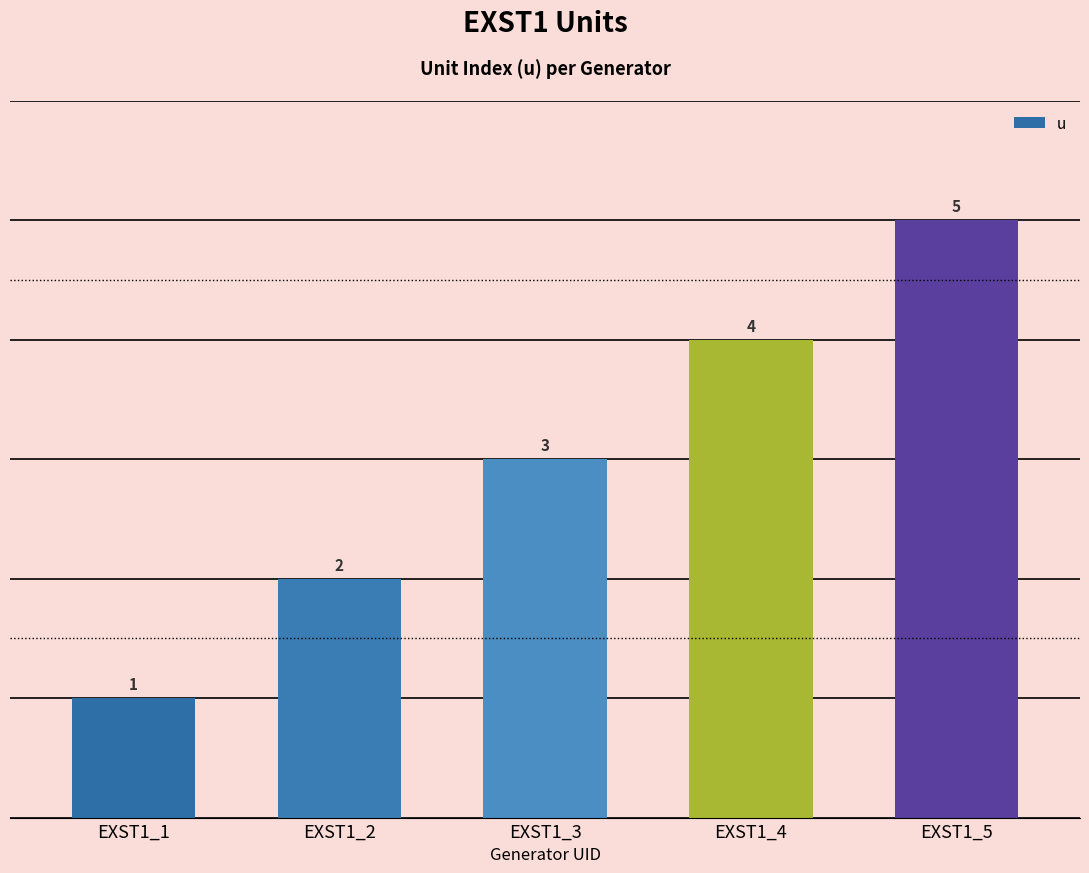

Reading right to left, extract all data points from this chart.

EXST1_5=5	EXST1_4=4	EXST1_3=3	EXST1_2=2	EXST1_1=1